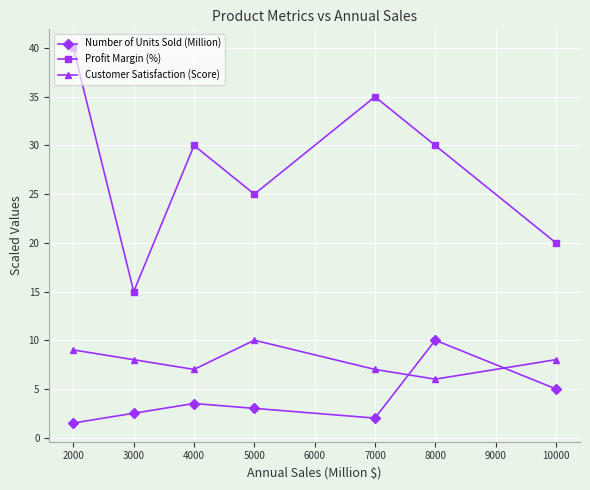

Which series has the largest total across all categories?

Profit Margin (%)